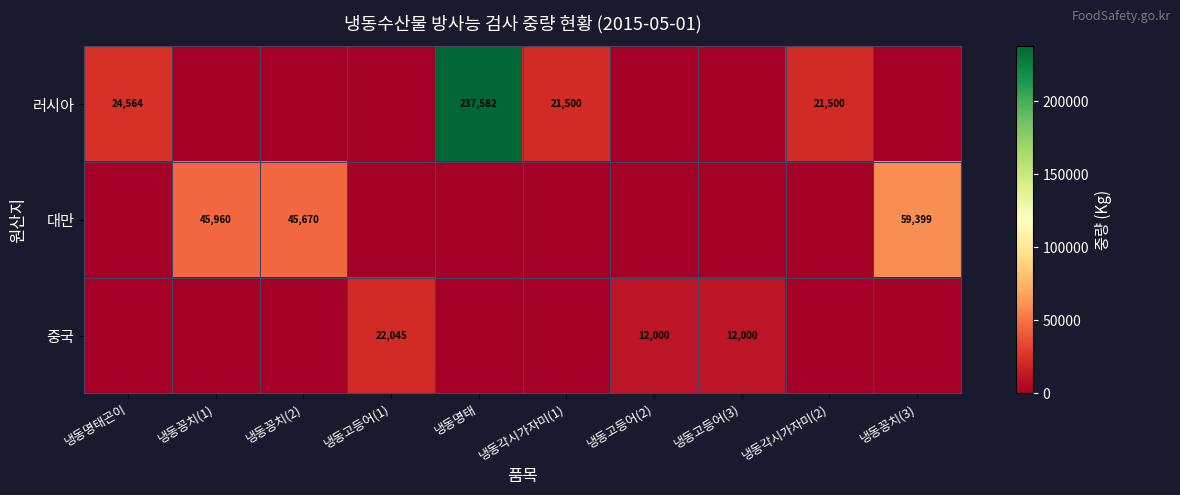

What is the difference between the 러시아 values at 냉동명태 and 냉동각시가자미(1)?

216082